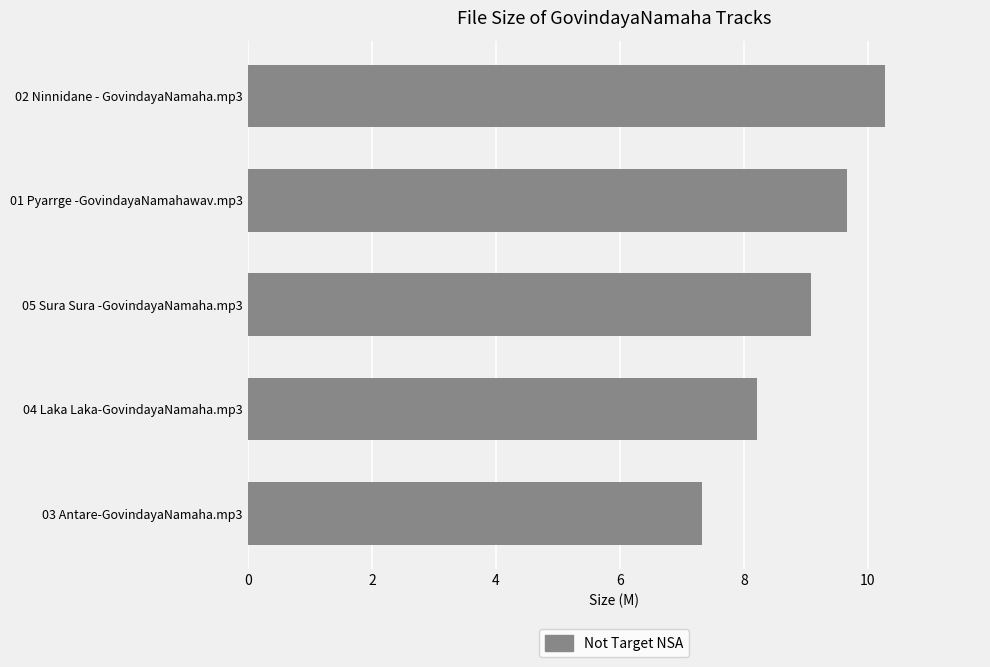

Approximately how many times larger is the value at 05 Sura Sura -GovindayaNamaha.mp3 compared to 03 Antare-GovindayaNamaha.mp3?

1.2